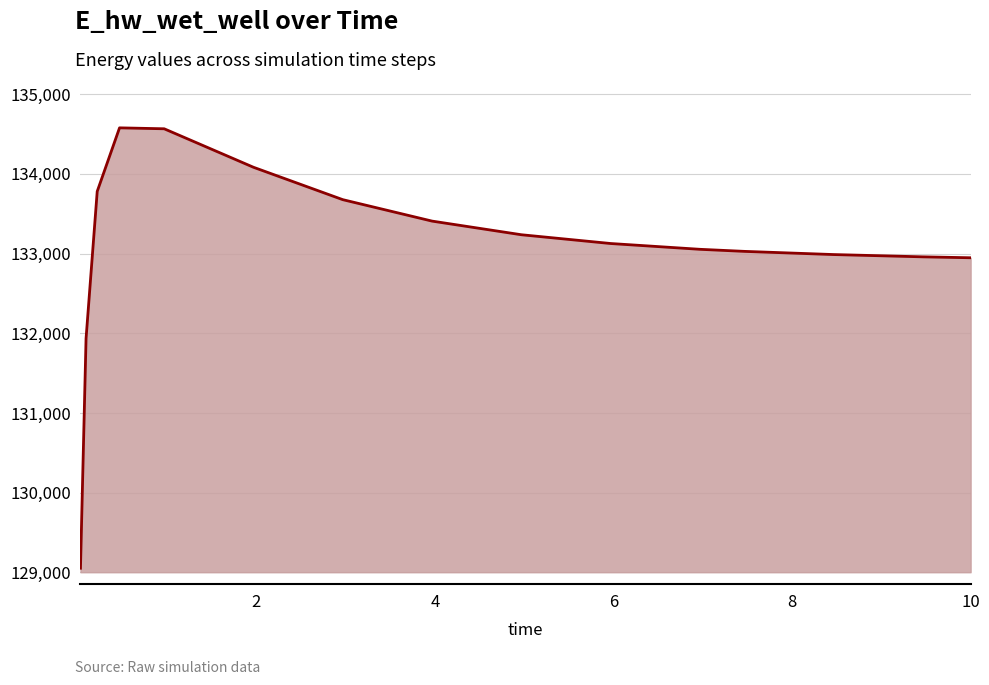

What is the maximum value shown in the chart?

134577.8